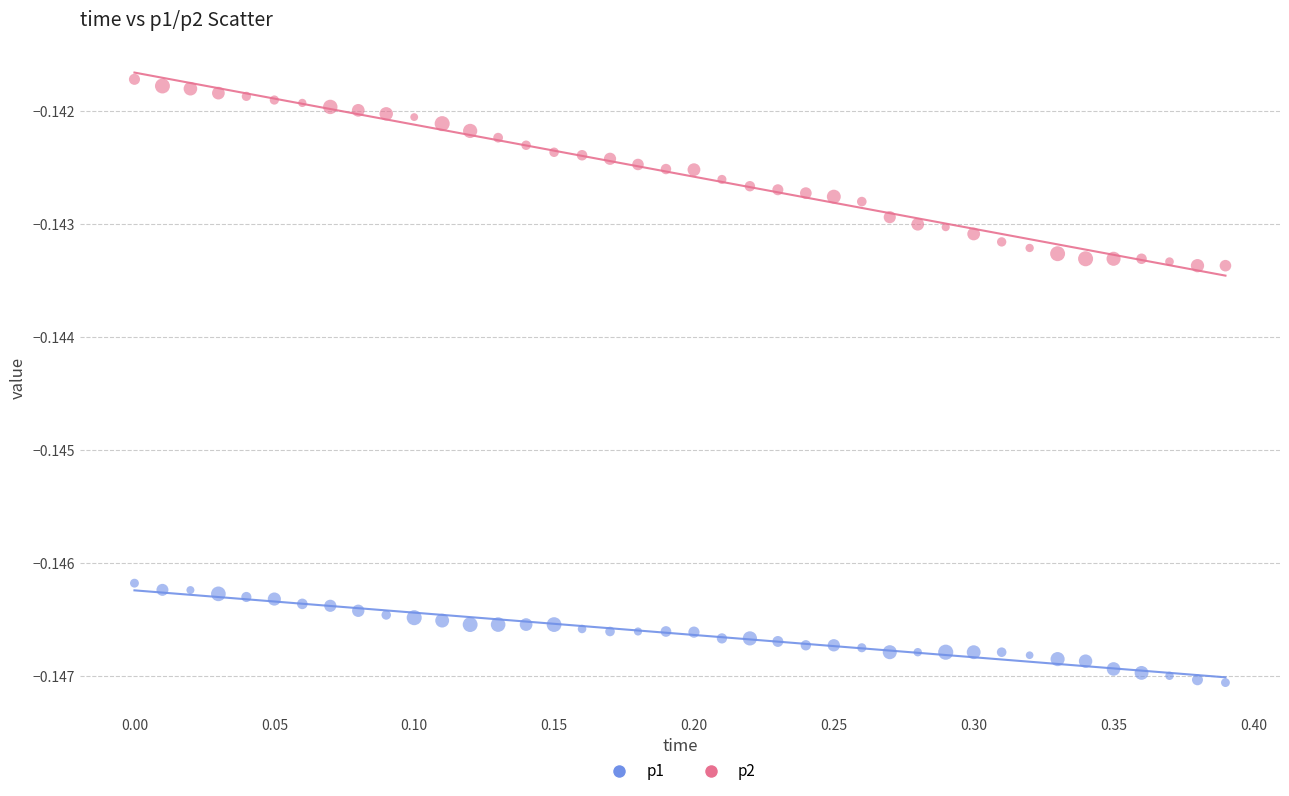

What are all the series names shown in the legend?

p1, p2